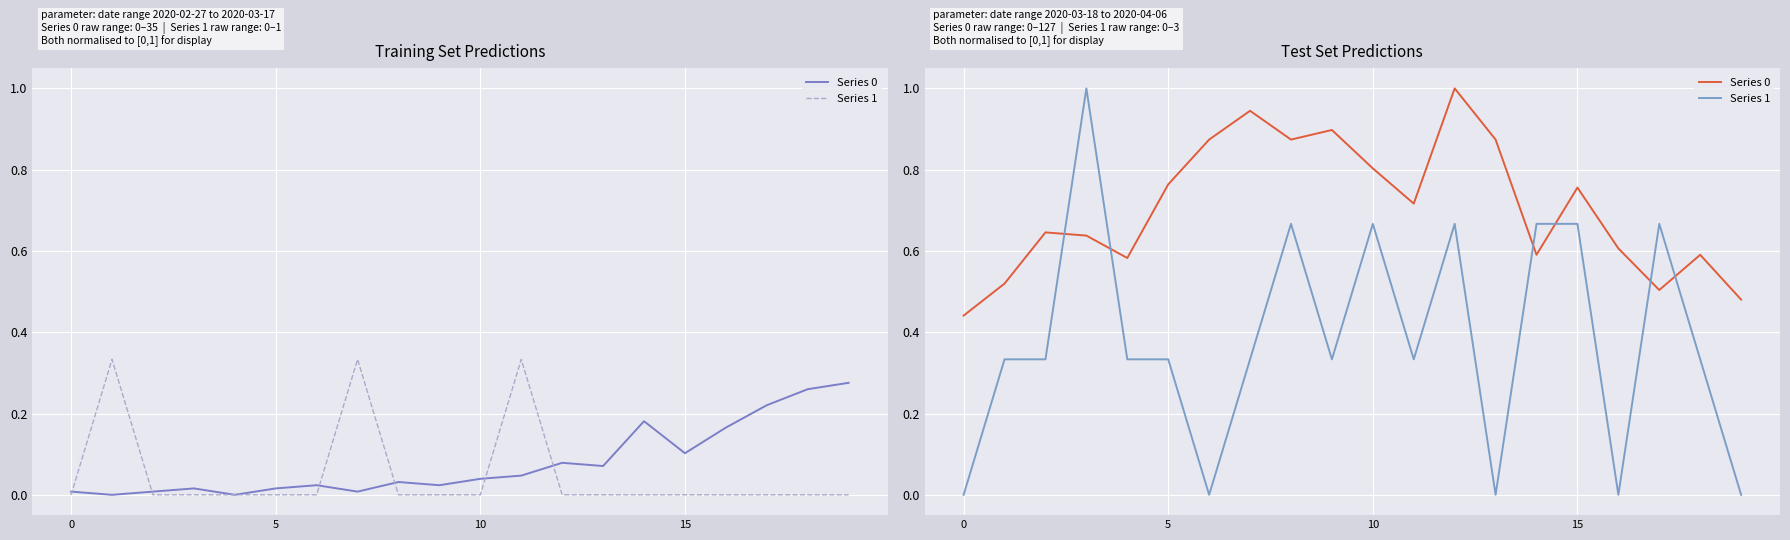

Which label corresponds to the largest value in the chart?

12